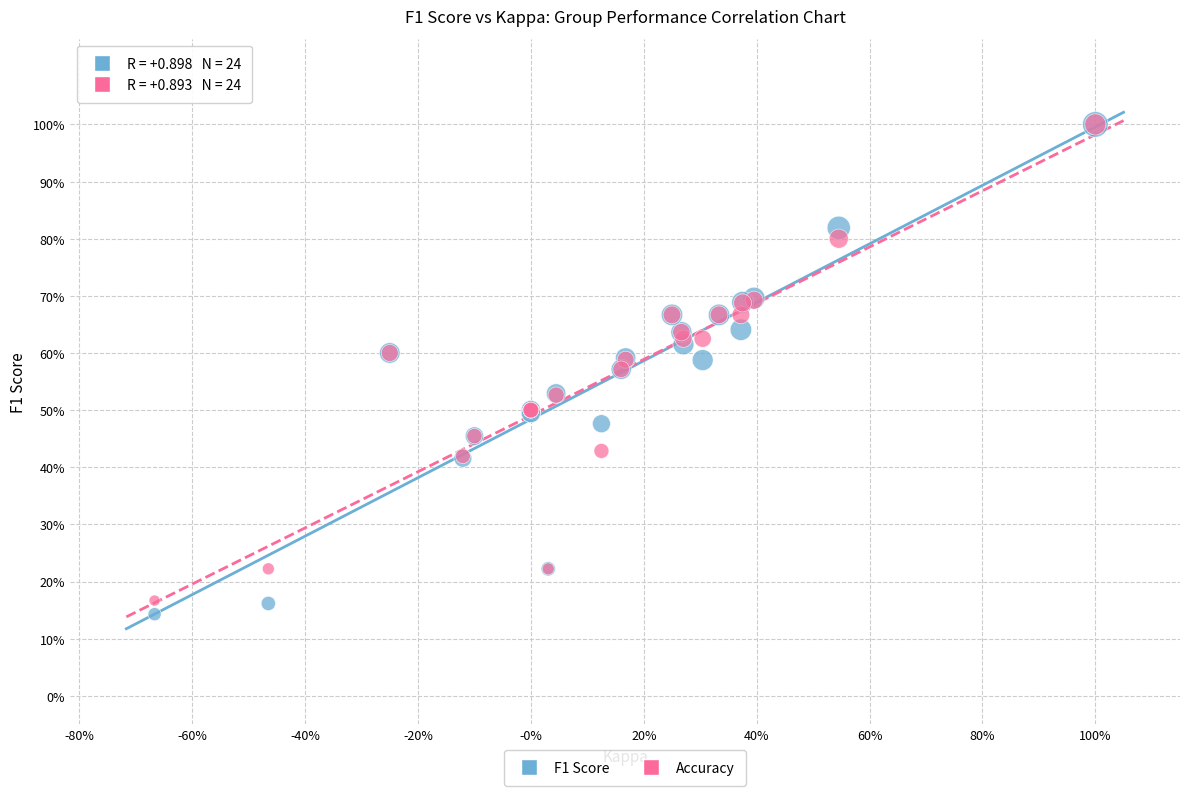

What are all the series names shown in the legend?

F1 Score, Accuracy